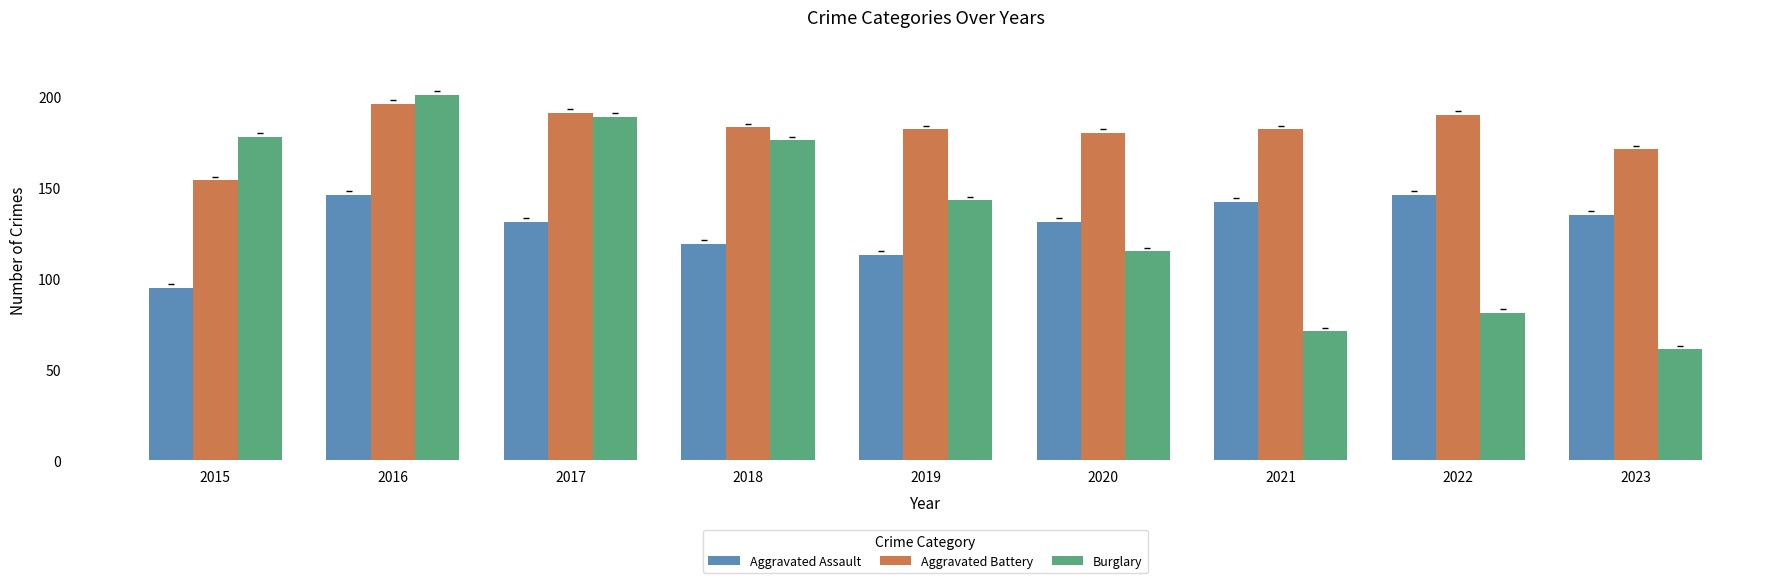

Read the Aggravated Battery value at 2023, to the nearest 10.

170